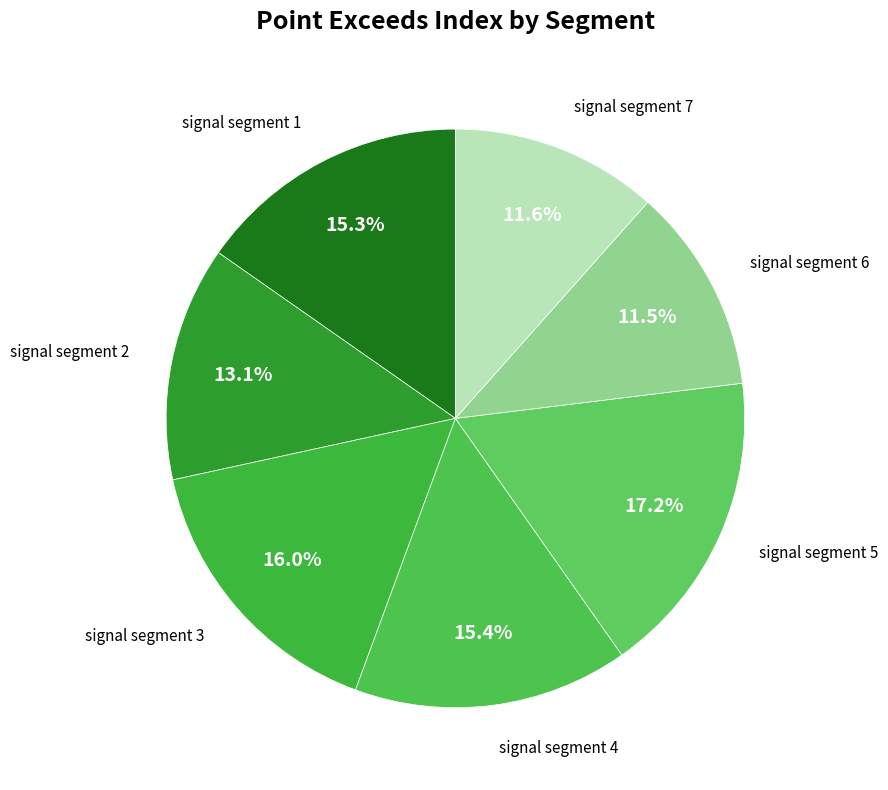

The signal segment 7 slice represents 2% of the pie. True or false?

False